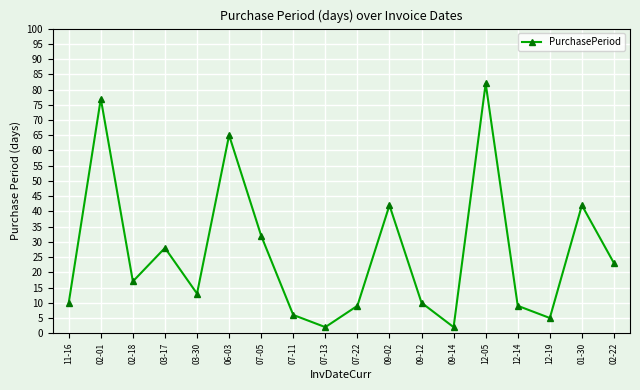

What is the difference between the maximum and minimum values?

80